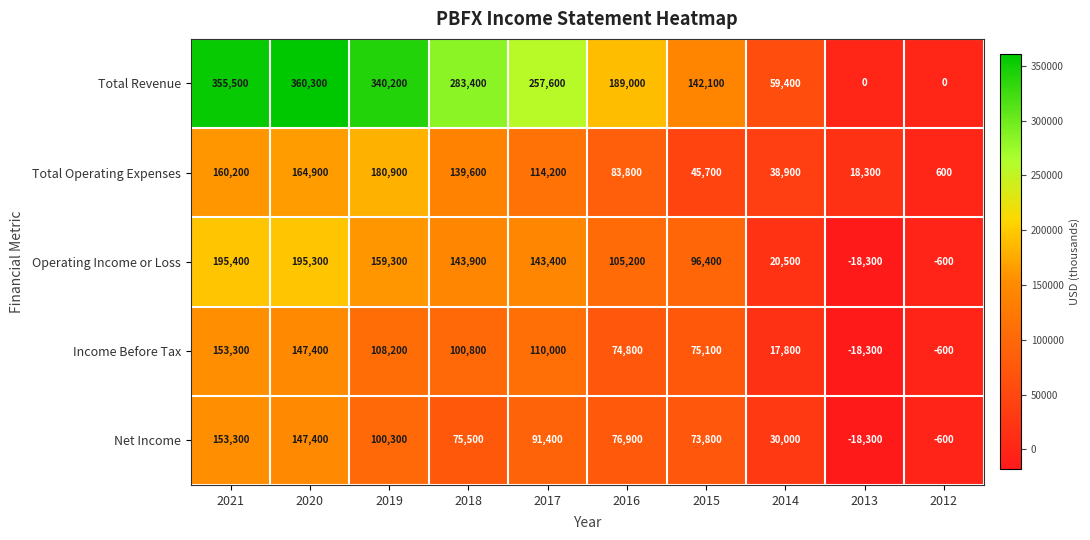

What is the spread (max minus min) of values at 2012?

1200